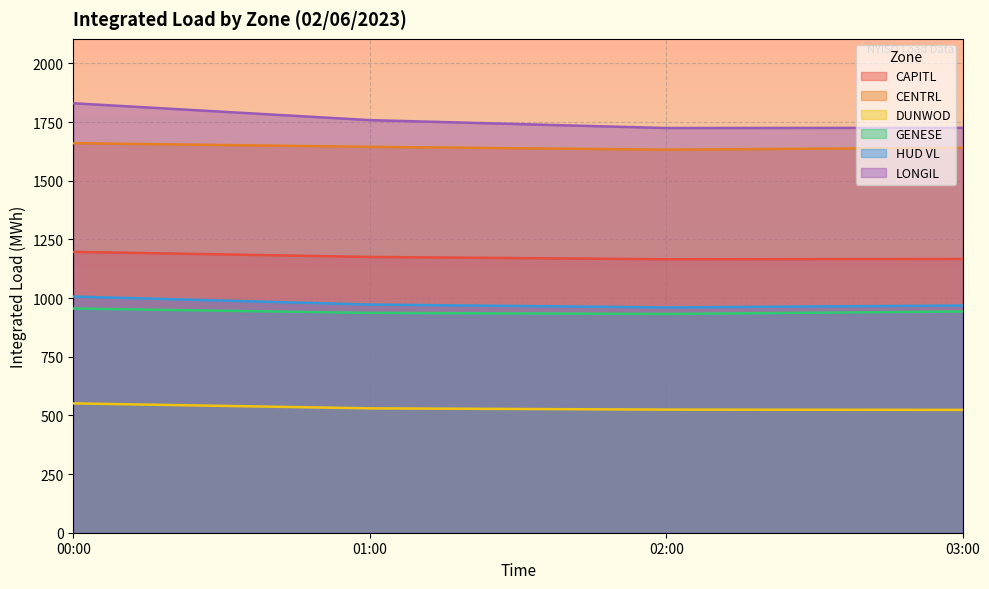

At which label does GENESE reach its minimum?

02:00